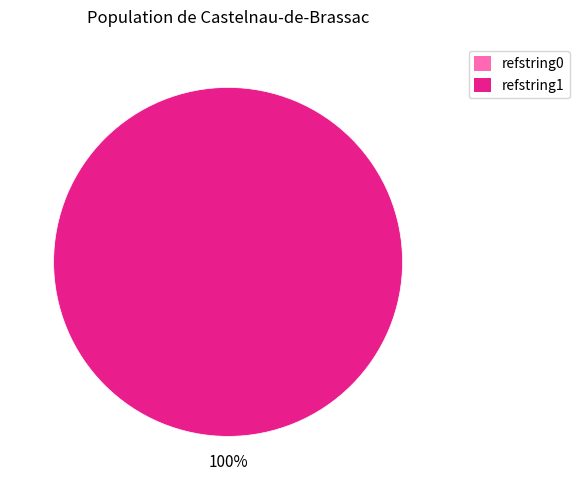

How many slices are in this pie chart?

2